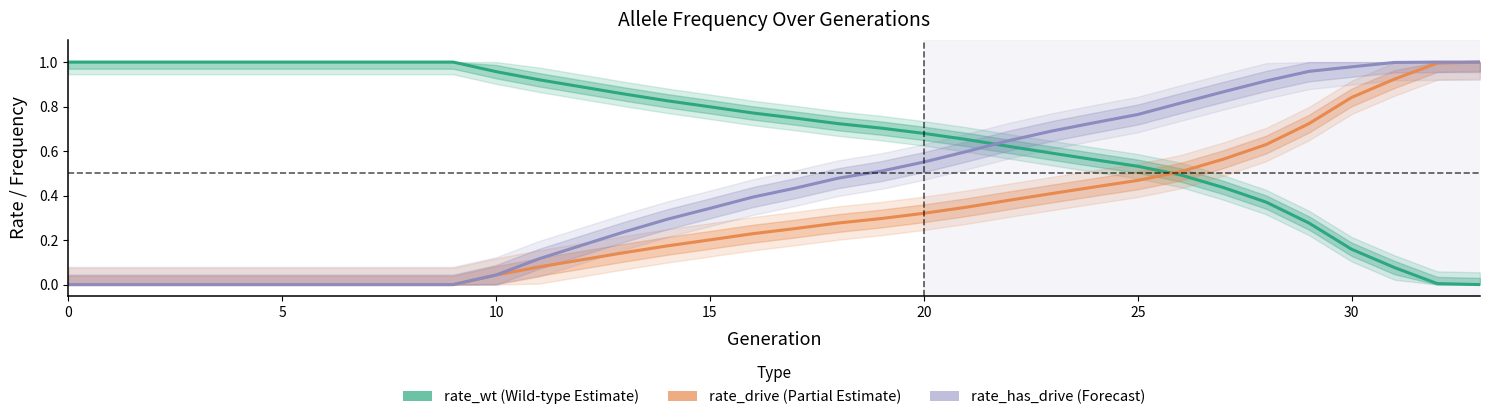

What is the average value of the rate_drive series?

0.3